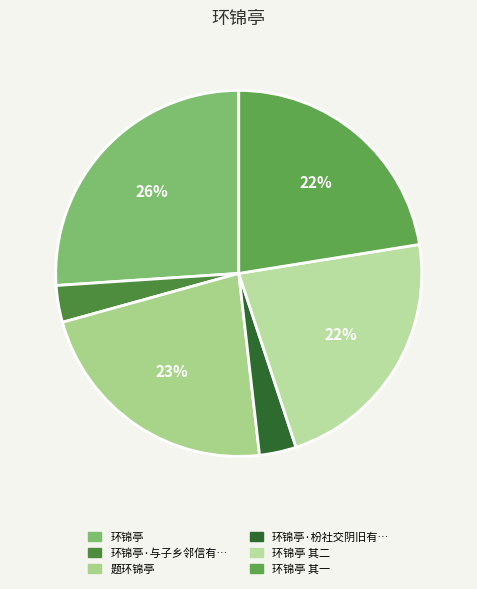

How many slices are in this pie chart?

6